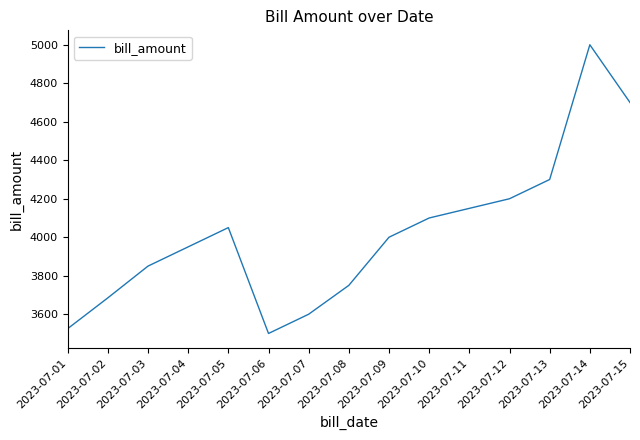

Count the number of data series in this chart.

1